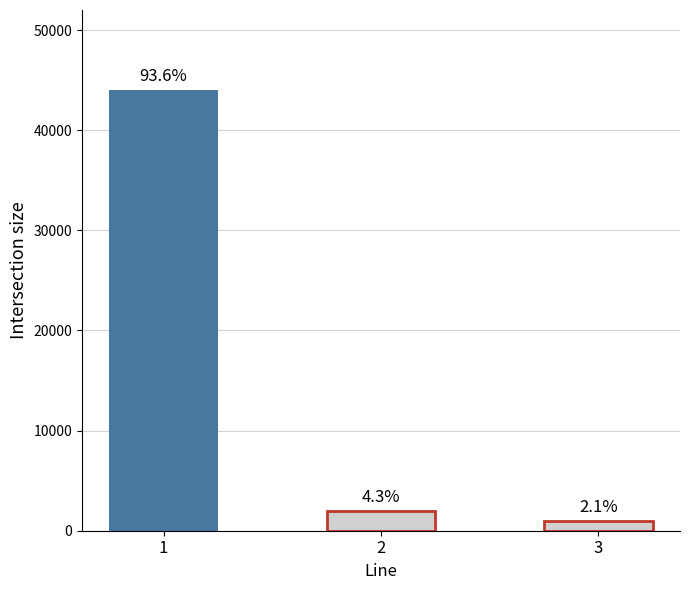

Does the chart contain any negative values?

No